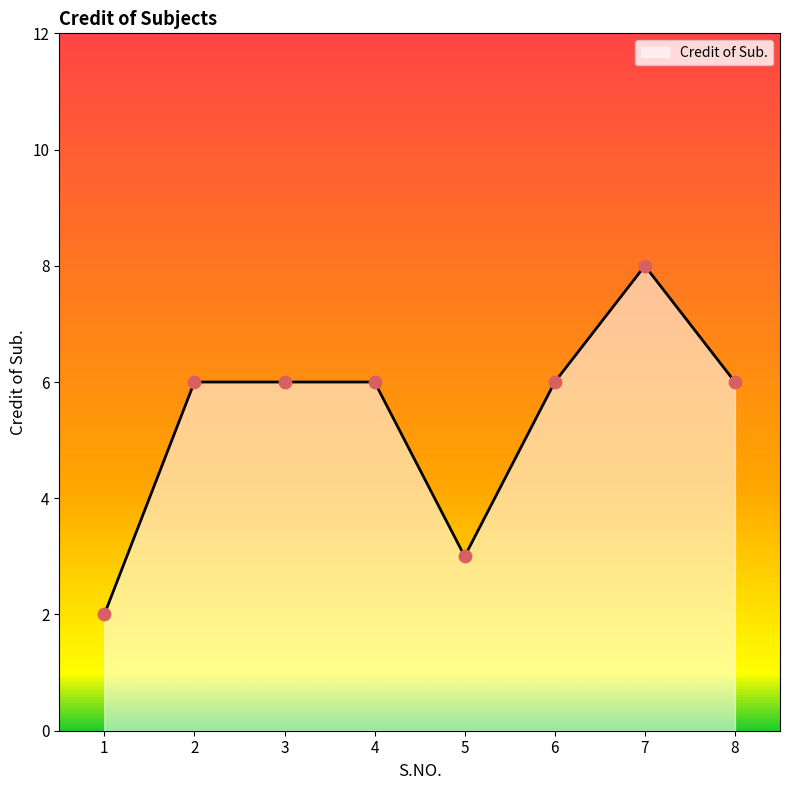

What is the change in value from 3 to 7?

+2